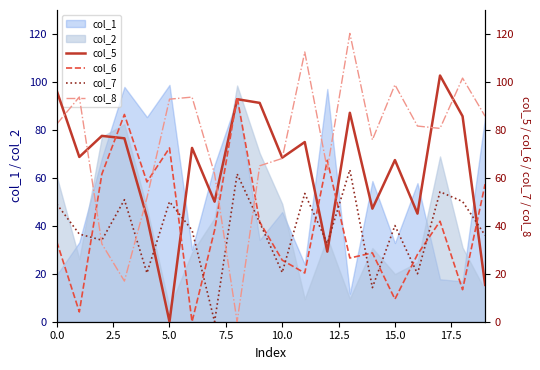

Count the number of categories in the chart.

20